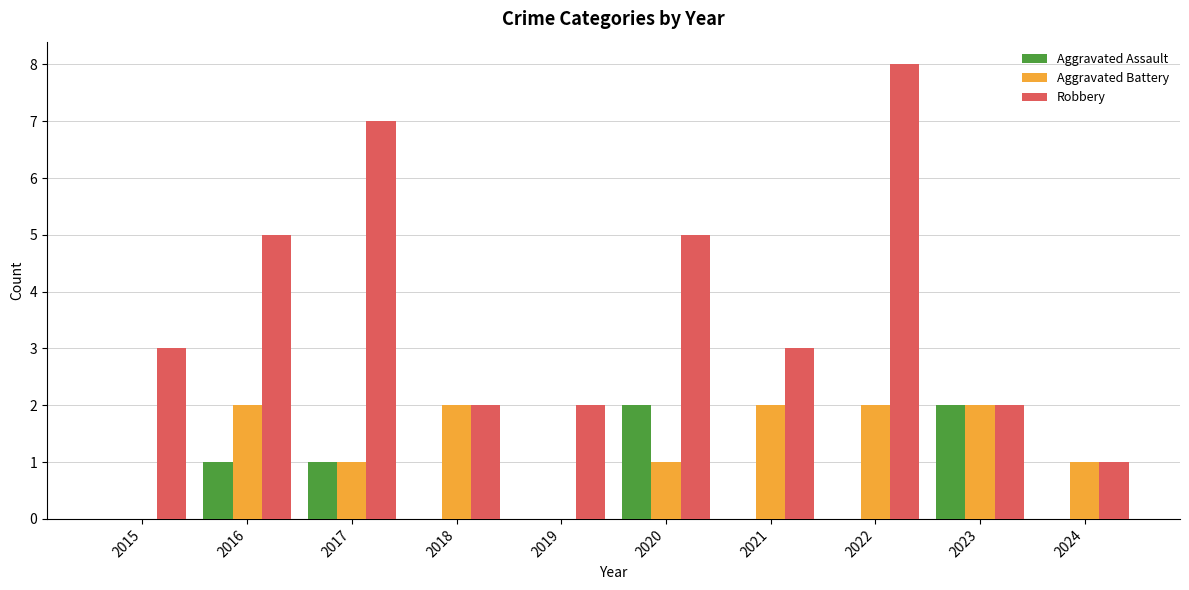

Between 2016 and 2017, which series saw the biggest shift?

Robbery